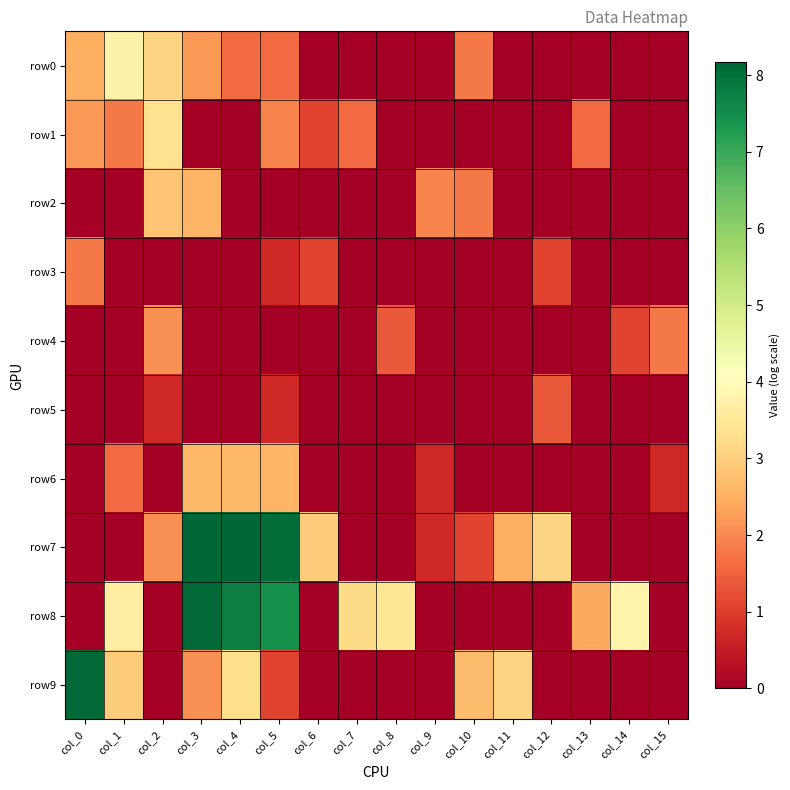

How many data points does each series have?

16